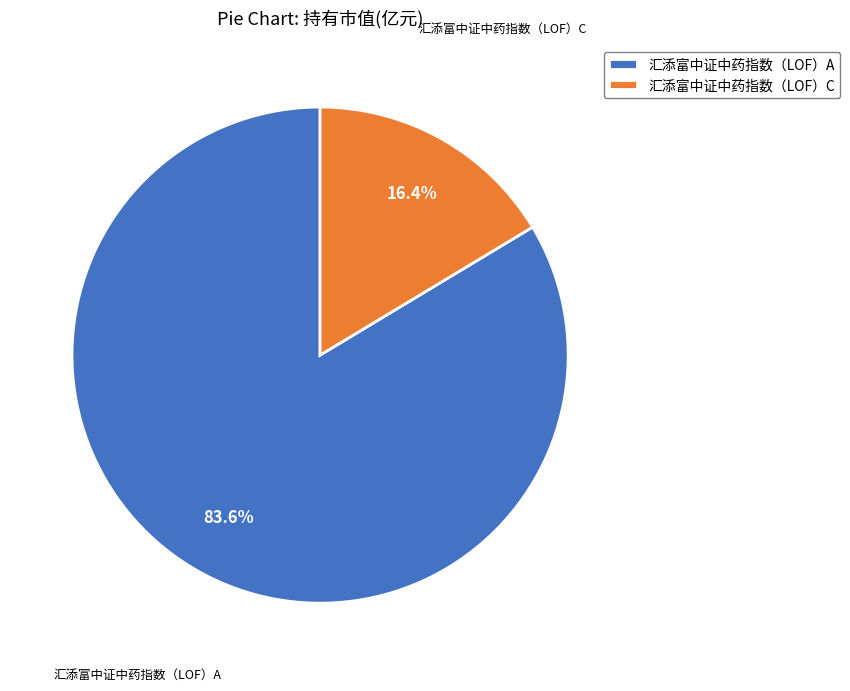

Between 汇添富中证中药指数（LOF）A and 汇添富中证中药指数（LOF）C, which is larger?

汇添富中证中药指数（LOF）A